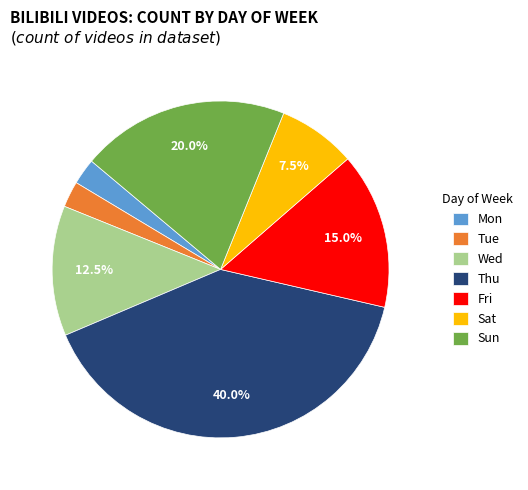

Approximately how many times larger is the value at Mon compared to Tue?

1.0